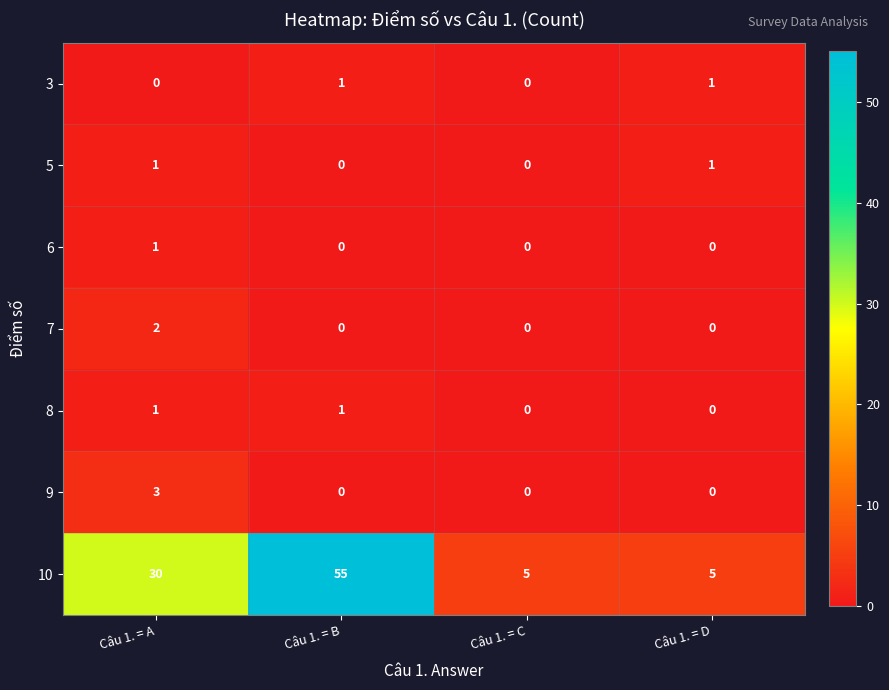

The 3 series shows 0 at Câu 1. = D. True or false?

False